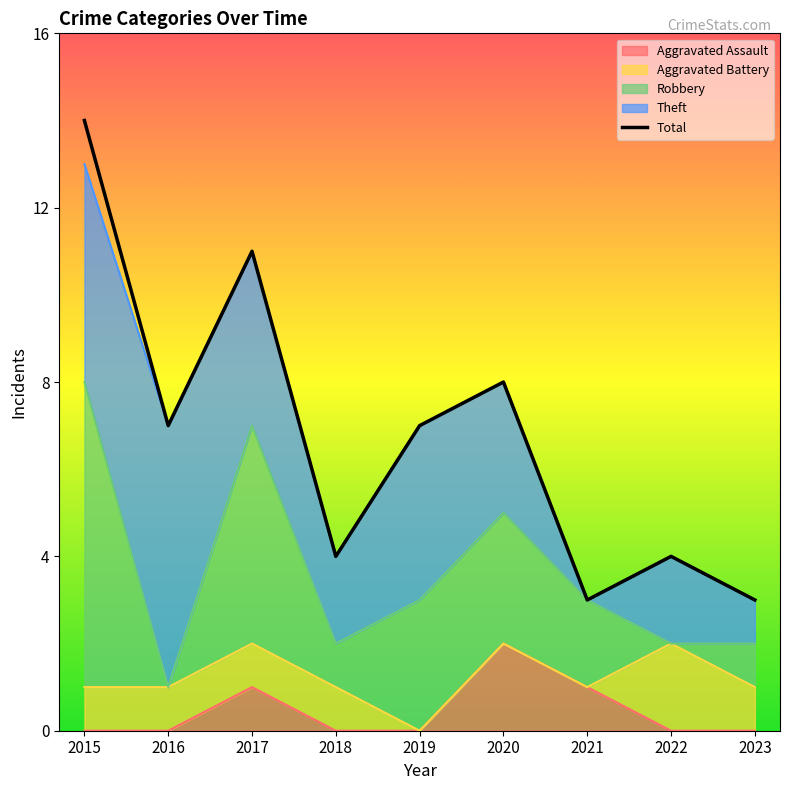

Is it true that the value at 2017 is 16?

False